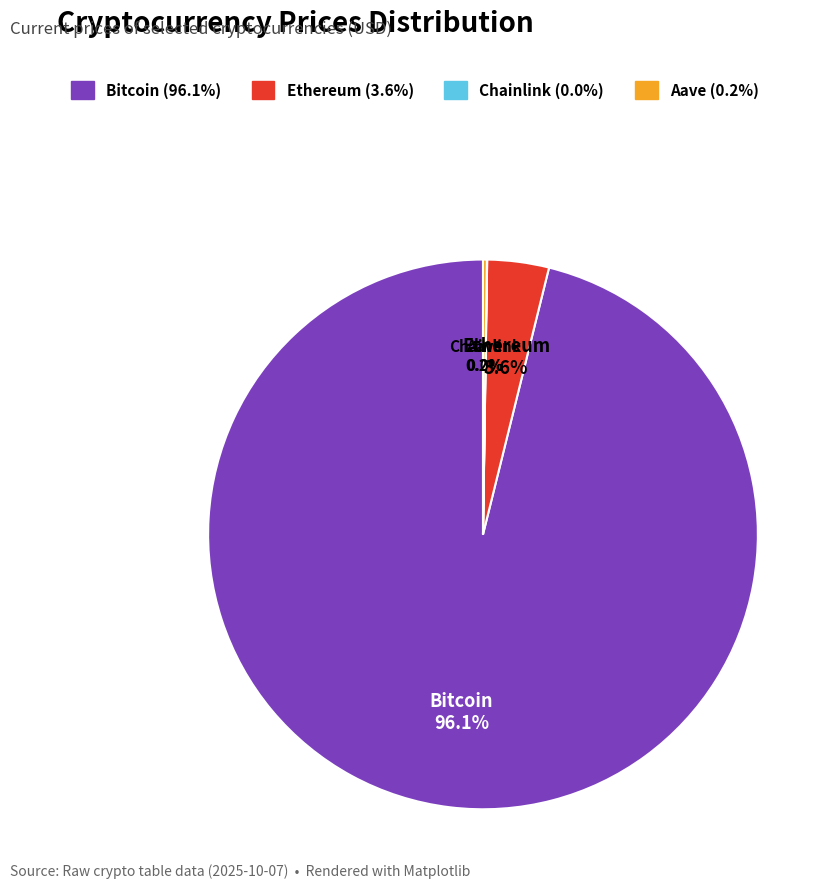

Is there any slice that represents more than half of the pie?

Yes